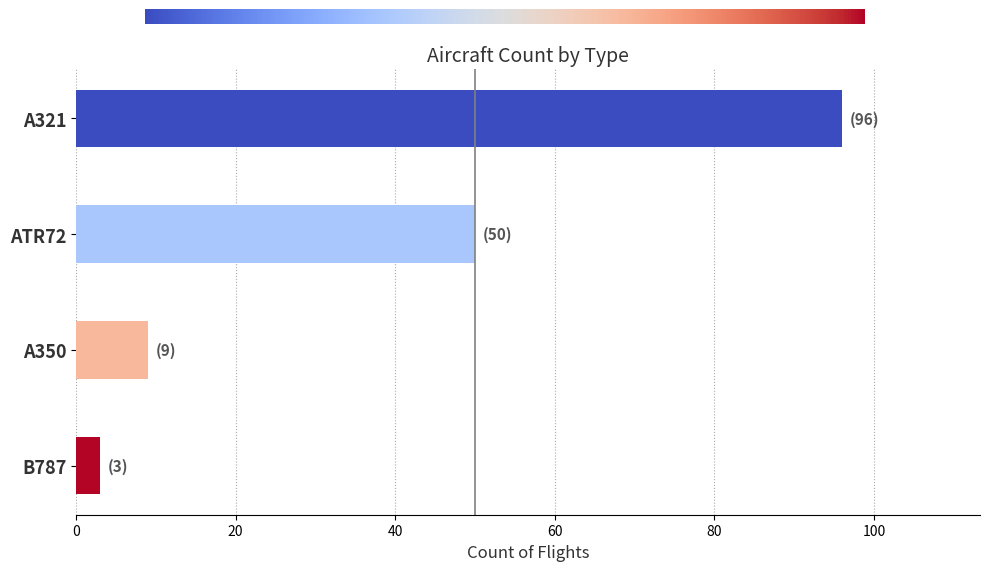

What is the maximum value shown in the chart?

96